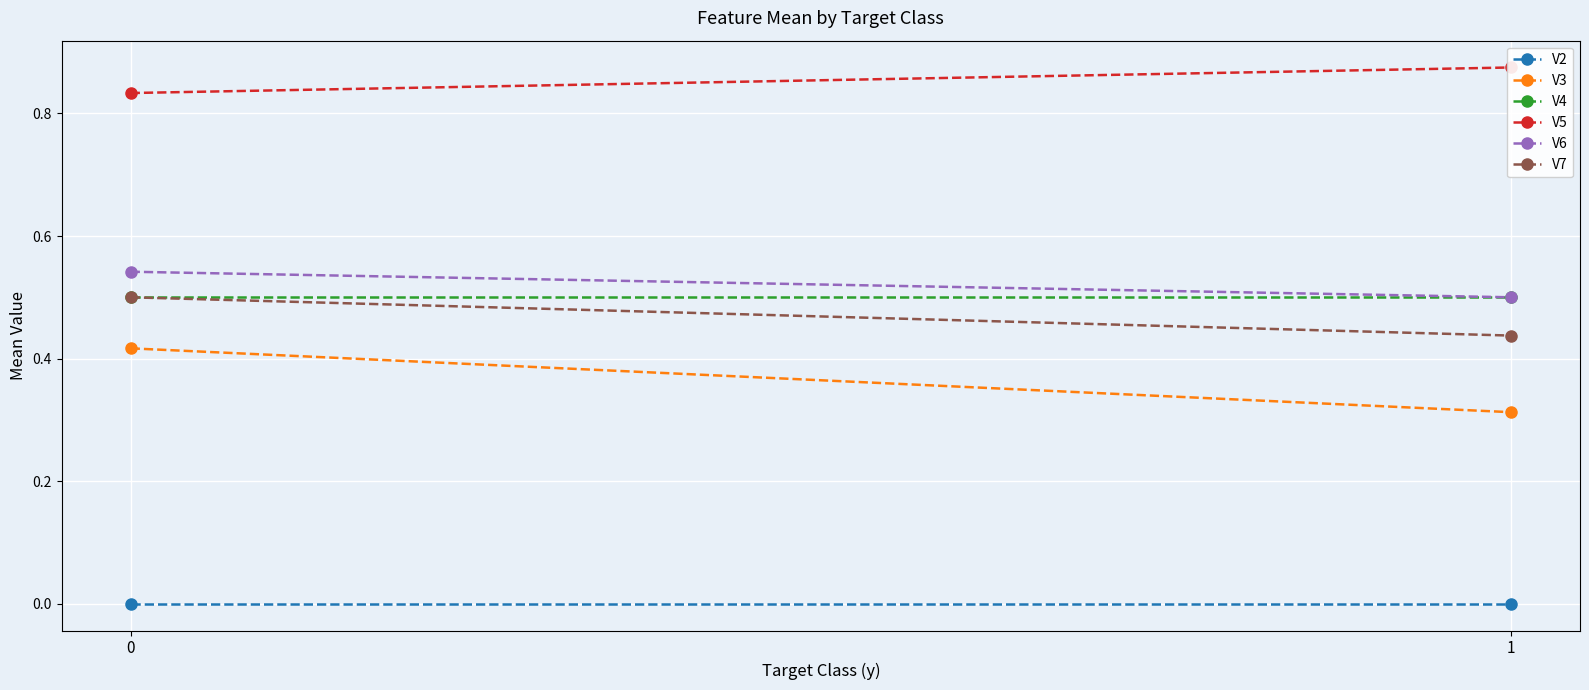

What are all the series names shown in the legend?

V2, V3, V4, V5, V6, V7